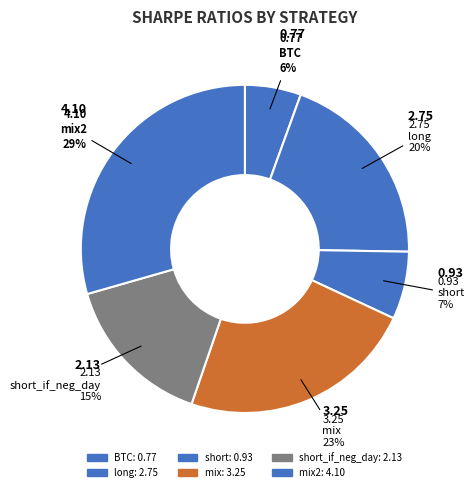

How many segments does this pie chart have?

6